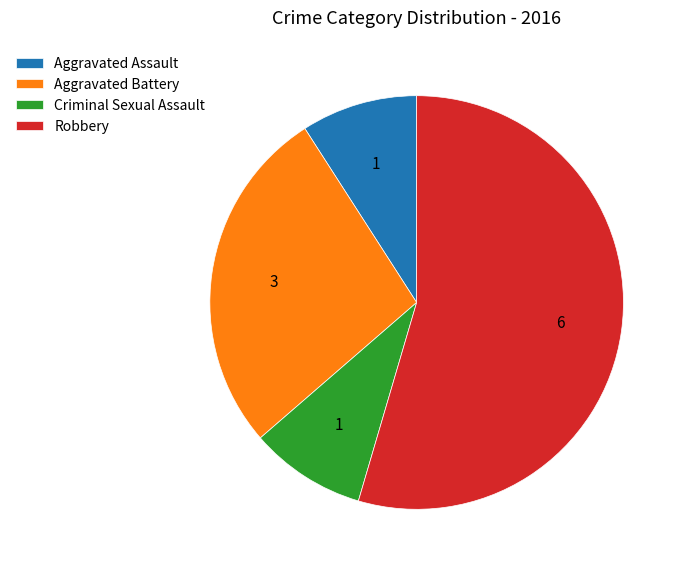

Is there a majority slice in this chart?

Yes